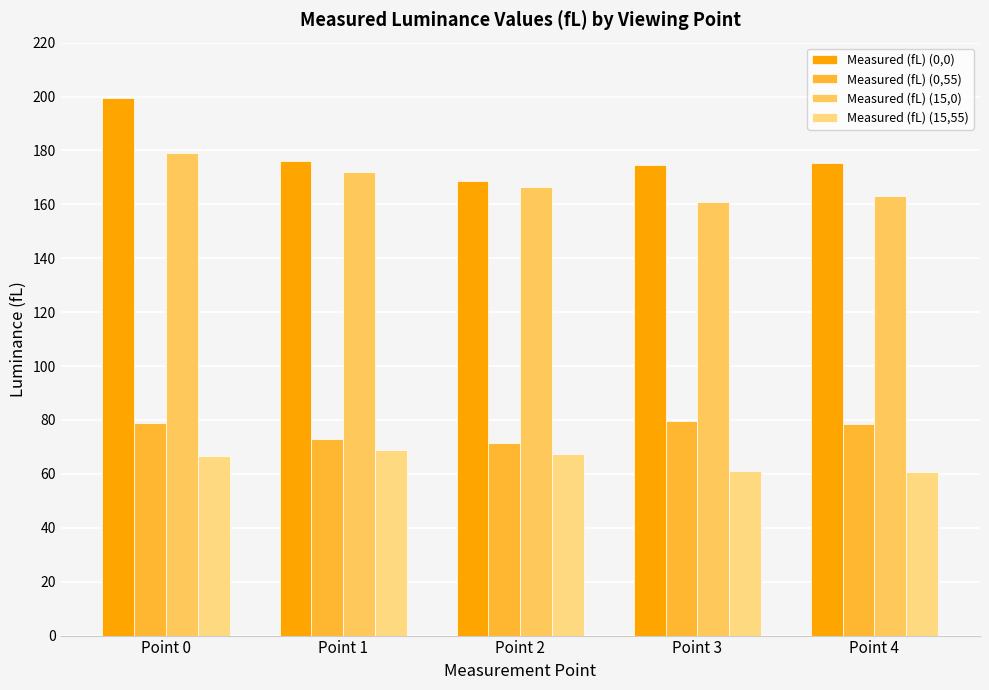

What is the approximate value of Measured (fL) (15,55) at Point 1?

68.9